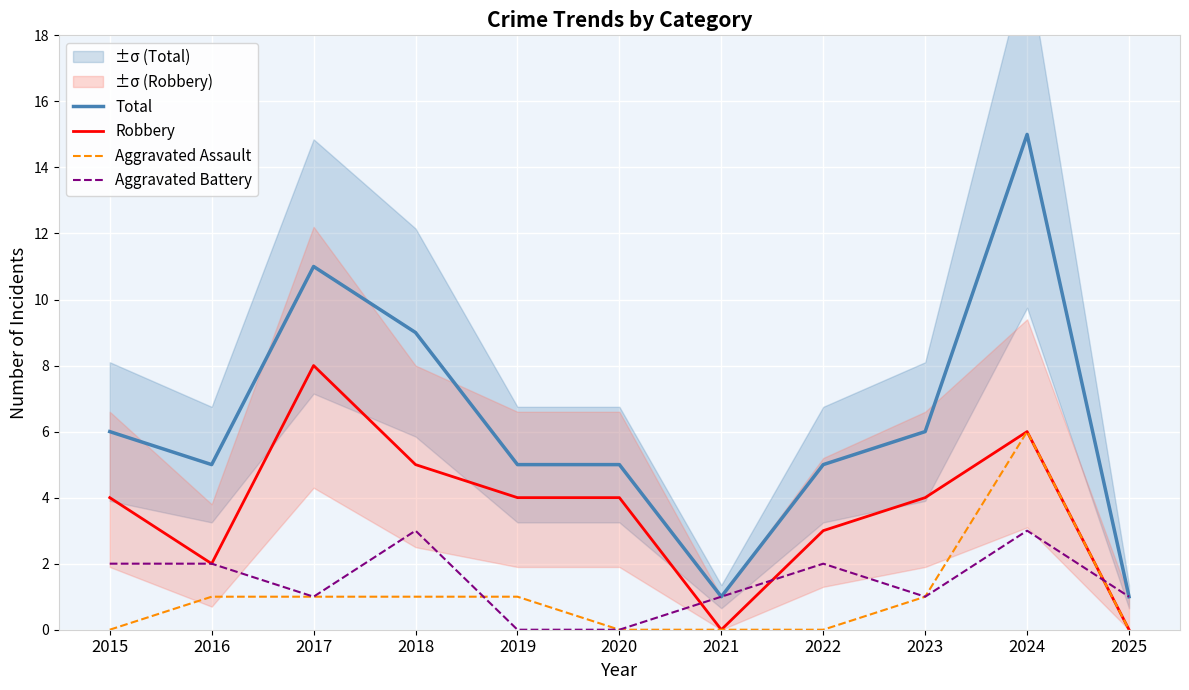

What is the minimum value for Total?

1